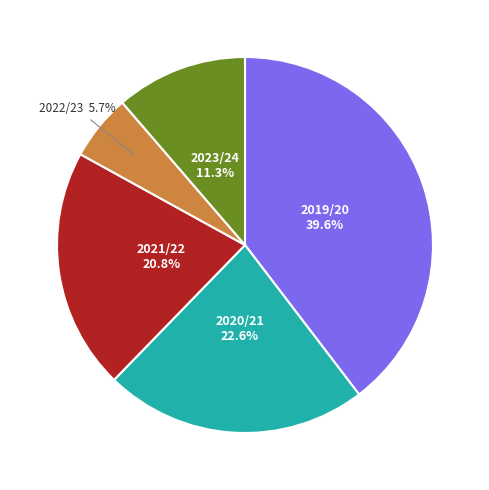

Is there a majority slice in this chart?

No